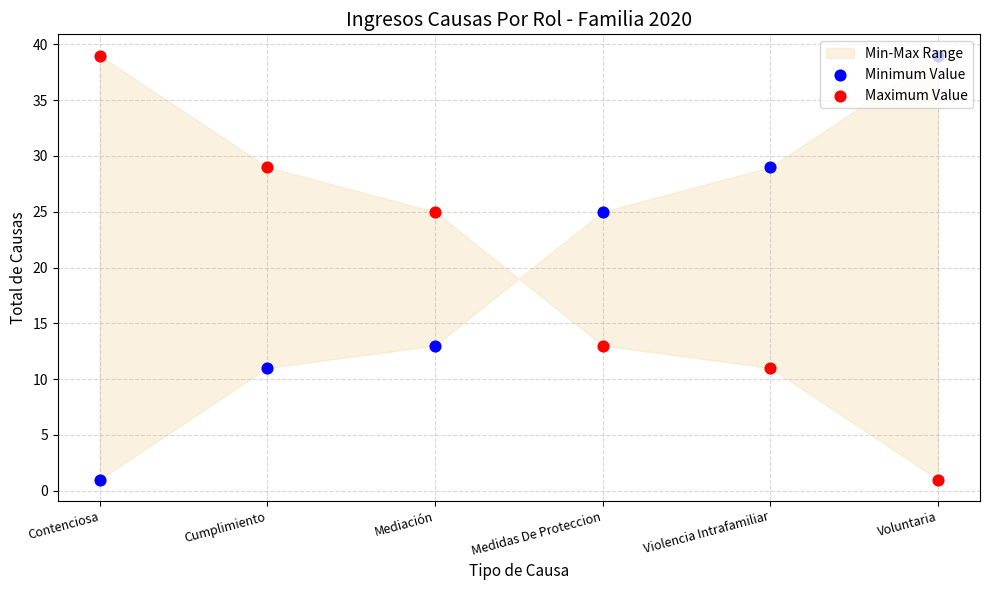

Which series has the largest Y range (max minus min)?

Minimum Value